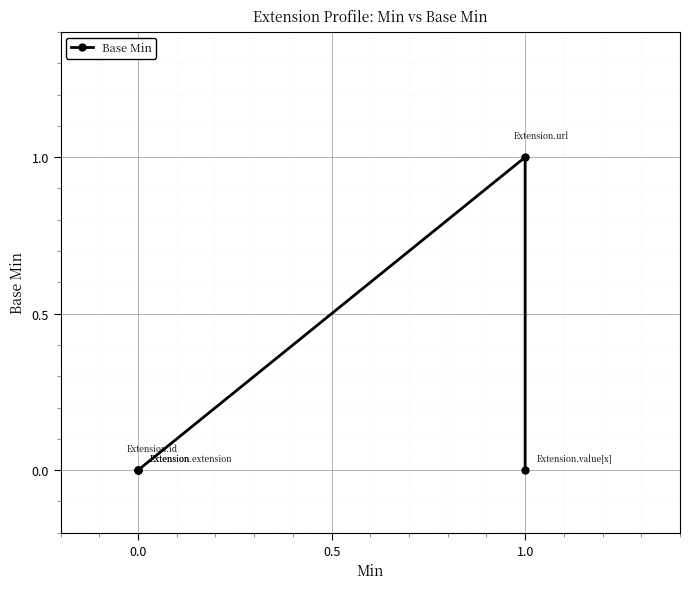

The value at 1.0 is 0. True or false?

False